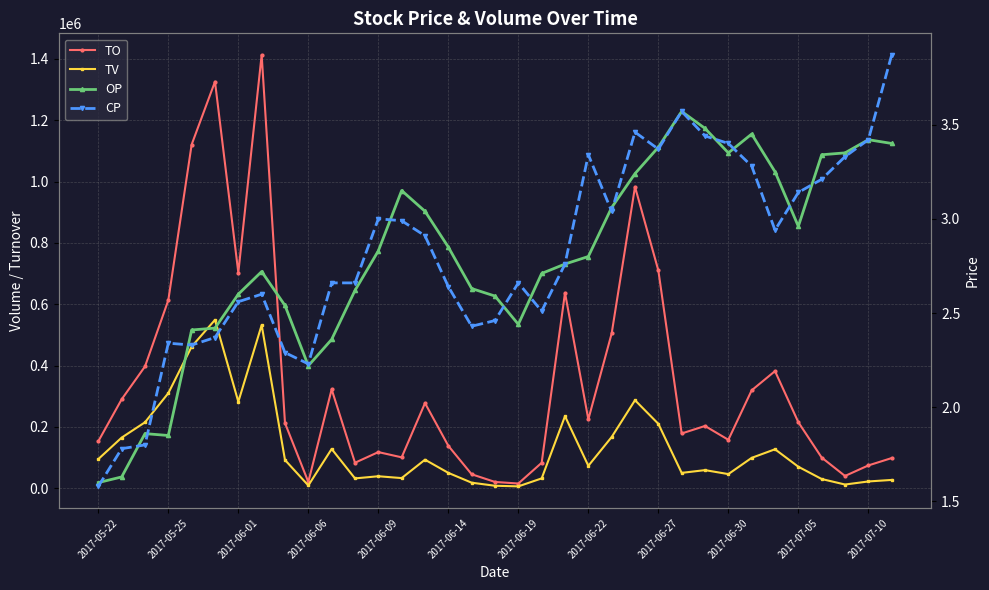

Reading left to right, what are all the values shown in this chart?

TO: 153100.0	289900.0	397100.0	613350.0	1120870.0	1325970.0	703170.0	1413270.0	212380.0	20300.0	322510.0	83060.0	117790.0	100710.0	277570.0	138250.0	45450.0	20440.0	15270.0	82900.0	637230.0	224500.0	504870.0	983110.0	710300.0	178500.0	202990.0	157920.0	319240.0	381910.0	215170.0	99940.0	39940.0	74290.0	98290.0
TV: 95000.0	165000.0	215000.0	310000.0	462000.0	549000.0	282000.0	532000.0	92000.0	9000.0	128000.0	32000.0	39000.0	33000.0	93000.0	50000.0	18000.0	8000.0	6000.0	32000.0	235000.0	73000.0	167000.0	287000.0	210000.0	50000.0	59000.0	46000.0	99000.0	127000.0	70000.0	30000.0	12000.0	22000.0	27000.0
OP: 1.6	1.6	1.9	1.9	2.4	2.4	2.6	2.7	2.5	2.2	2.4	2.6	2.8	3.1	3.0	2.9	2.6	2.6	2.4	2.7	2.8	2.8	3.1	3.2	3.4	3.6	3.5	3.4	3.5	3.2	3.0	3.3	3.4	3.4	3.4
CP: 1.6	1.8	1.8	2.3	2.3	2.4	2.6	2.6	2.3	2.2	2.7	2.7	3.0	3.0	2.9	2.6	2.4	2.5	2.7	2.5	2.8	3.3	3.0	3.5	3.4	3.6	3.4	3.4	3.3	2.9	3.1	3.2	3.3	3.4	3.9